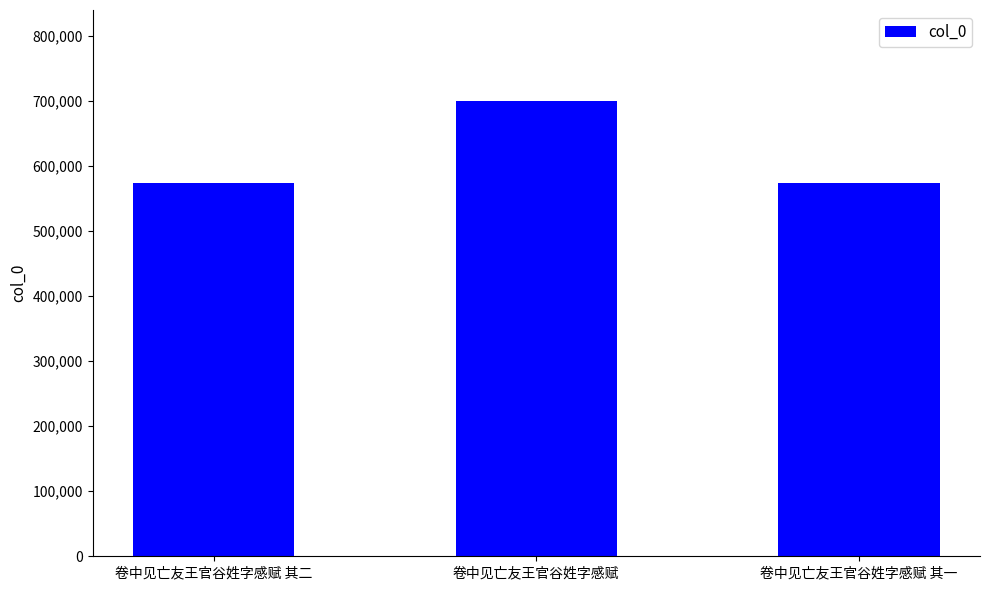

Approximately how many times larger is the value at 卷中见亡友王官谷姓字感赋 compared to 卷中见亡友王官谷姓字感赋 其一?

1.2